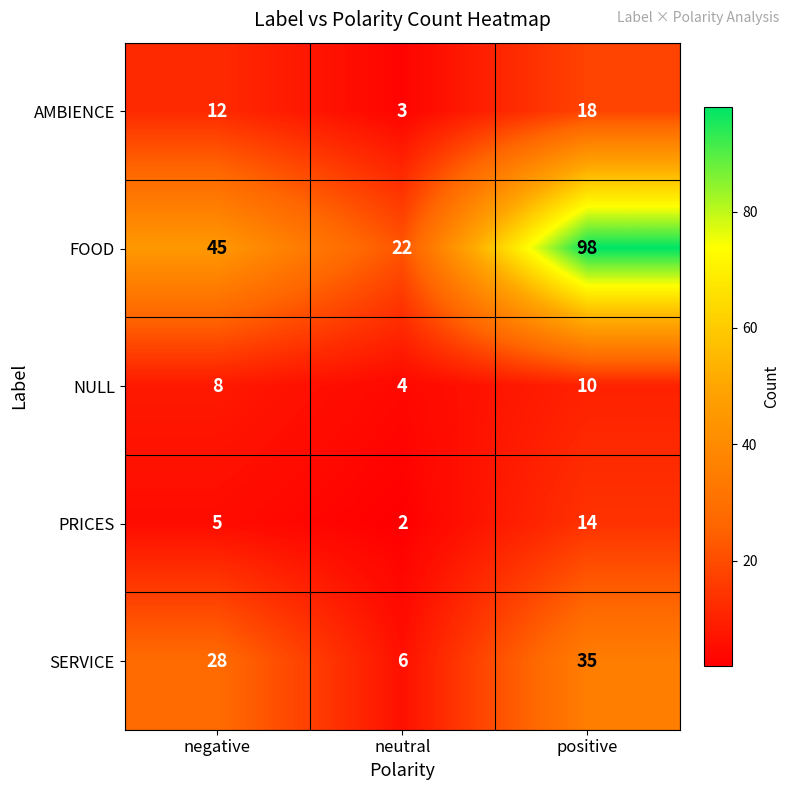

Between neutral and positive, which series saw the biggest shift?

FOOD